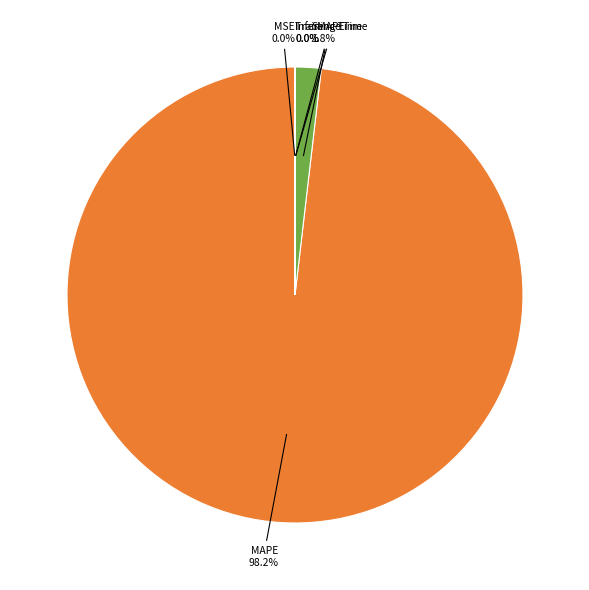

To the nearest percent, what is the difference between the largest and smallest slice percentages?

98%